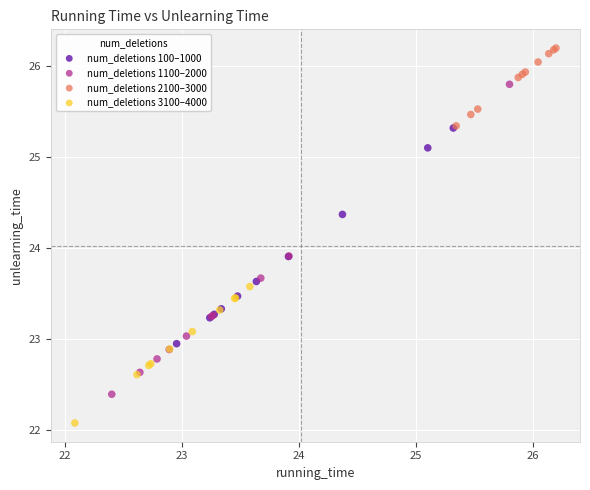

Which series reaches the minimum Y coordinate?

num_deletions 3100–4000